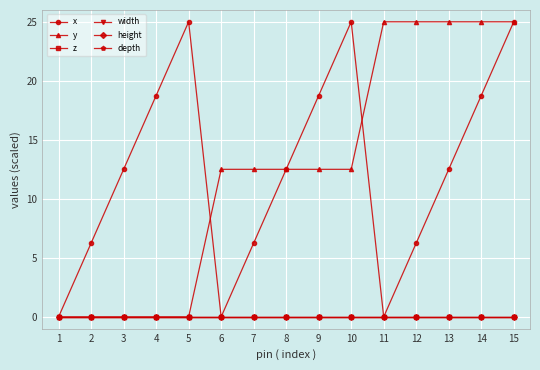

Does the chart have visible grid lines?

Yes